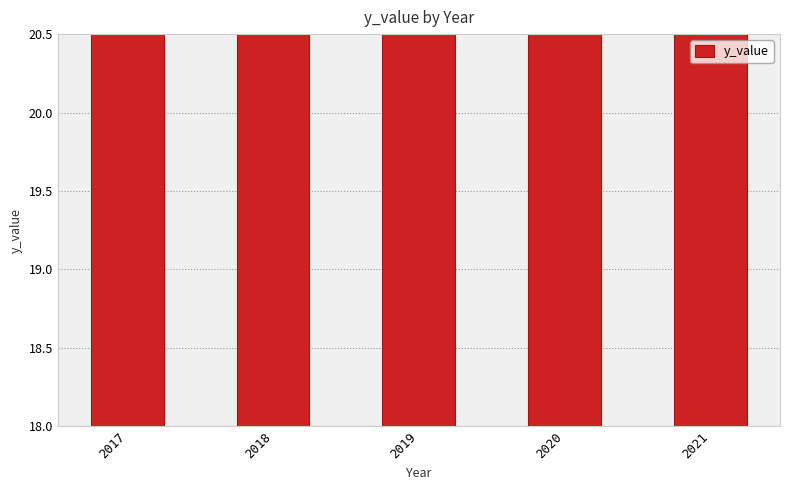

At which category does the chart reach its minimum across all series?

2021